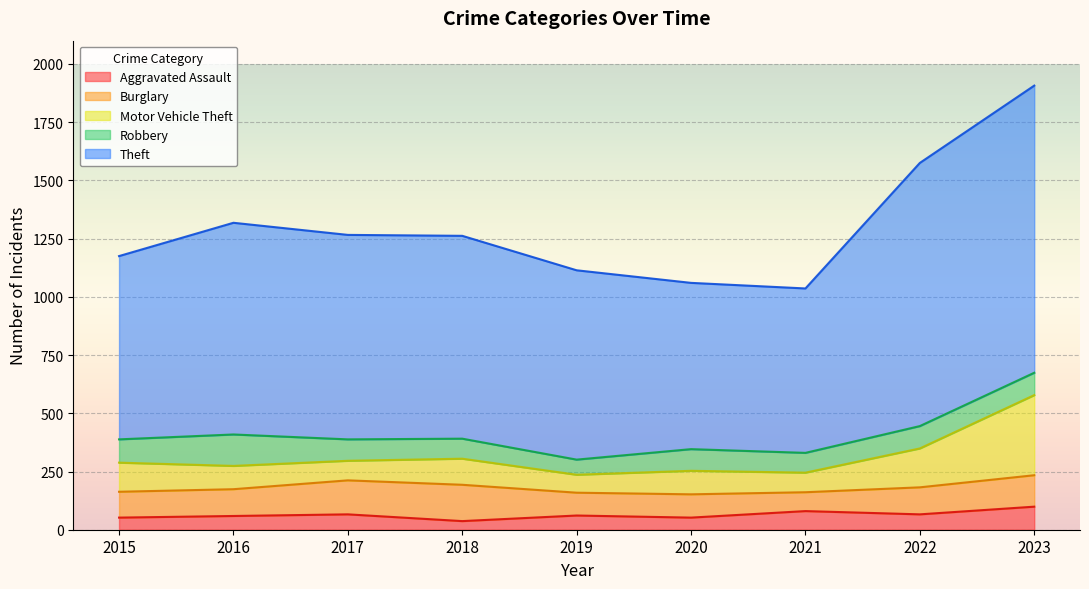

How many values in the Theft series exceed 1262?

4